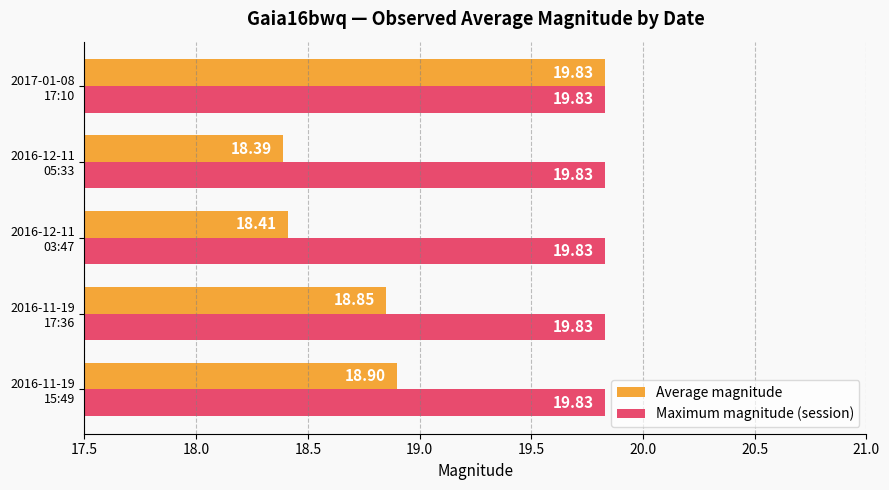

What is the minimum value shown in the chart?

18.4